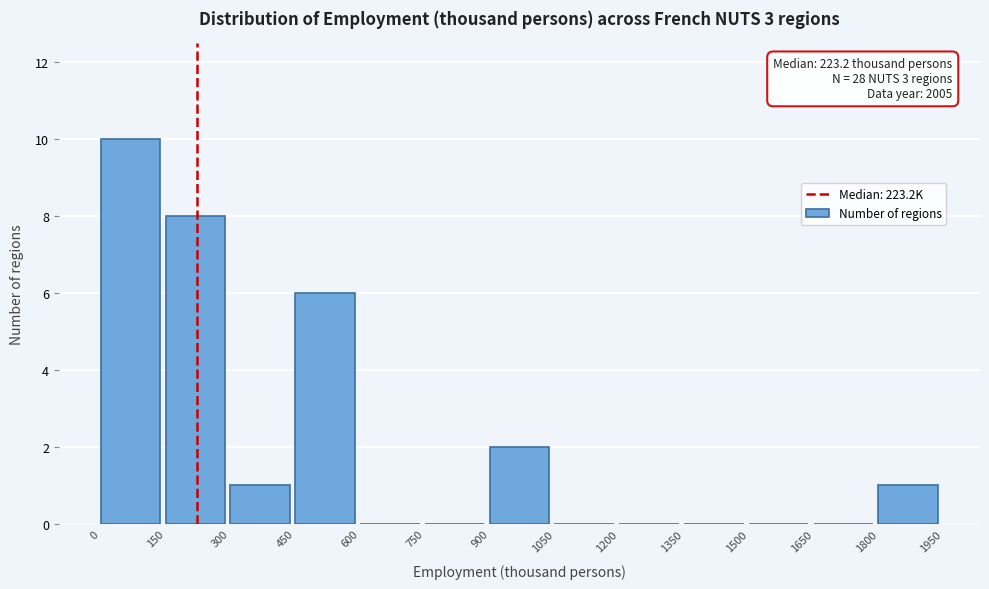

Which range on the x-axis has the tallest bar?

0 to 150